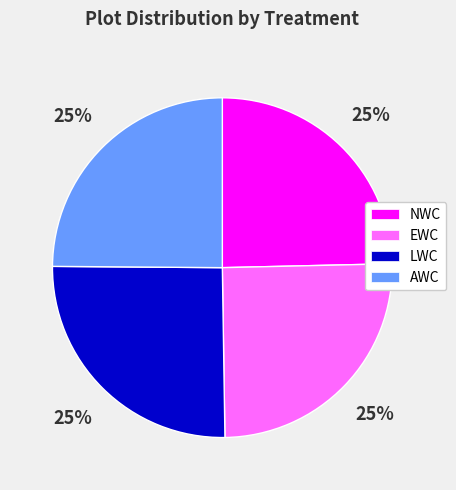

What is the ratio of the value at AWC to the value at EWC?

1.0